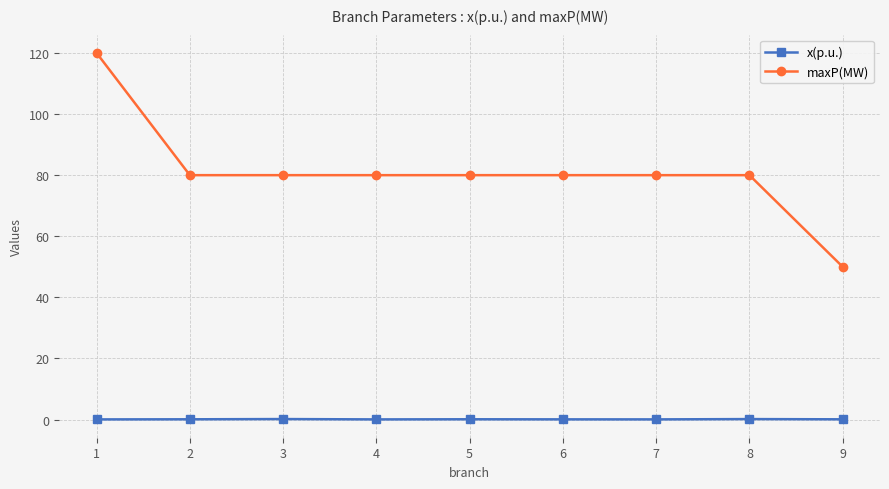

What is the difference between the second highest and second lowest values in the x(p.u.) series?

0.1